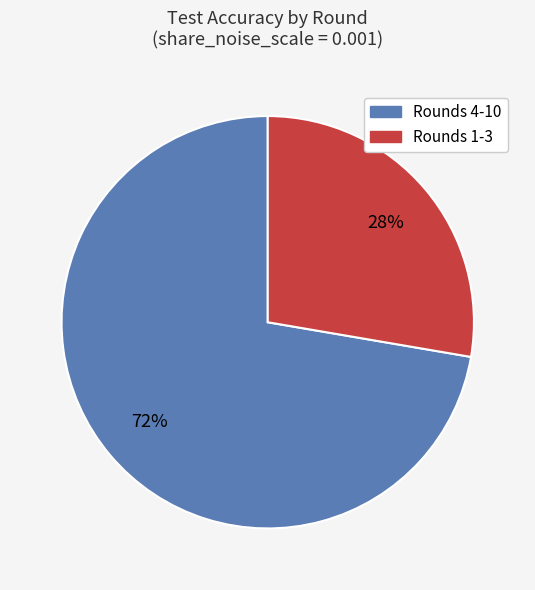

To the nearest percent, what is the average slice percentage?

50%